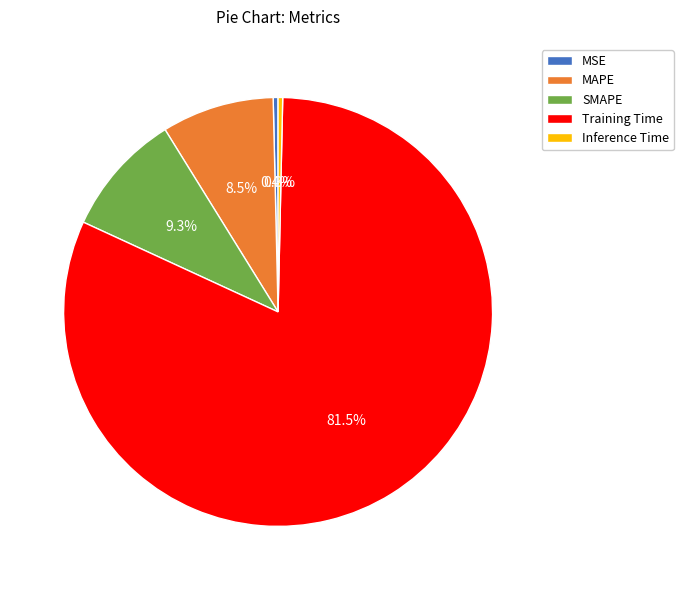

What is the largest slice in the pie chart?

Training Time